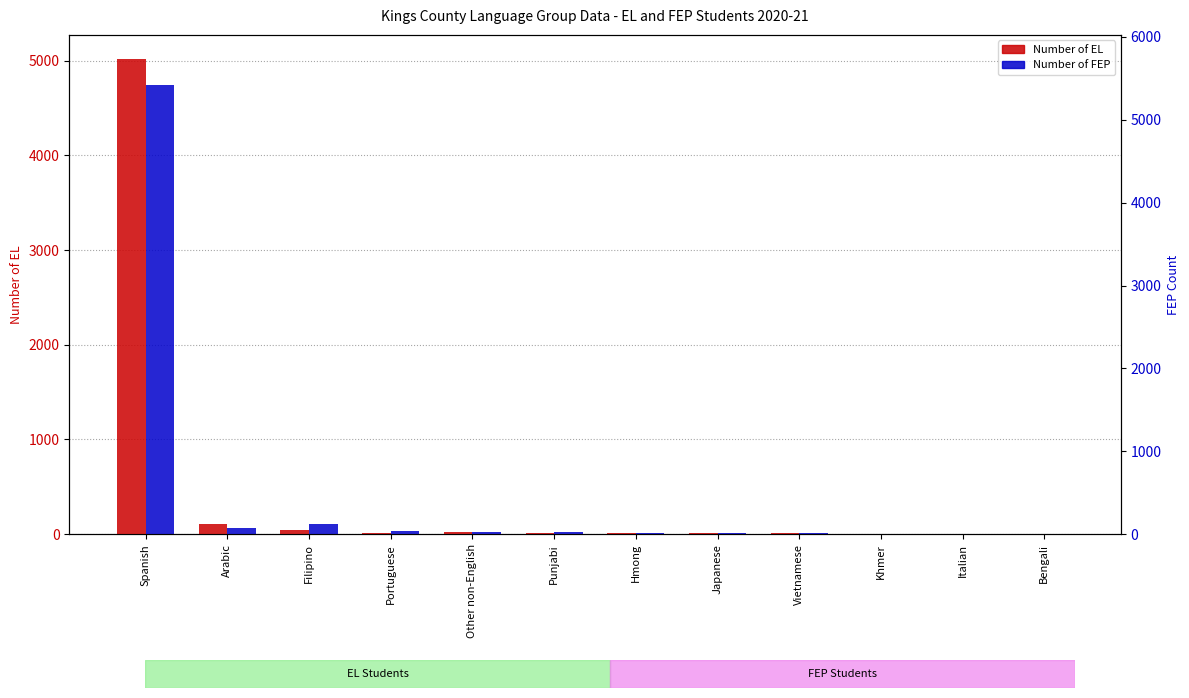

What position from the left is Punjabi?

6